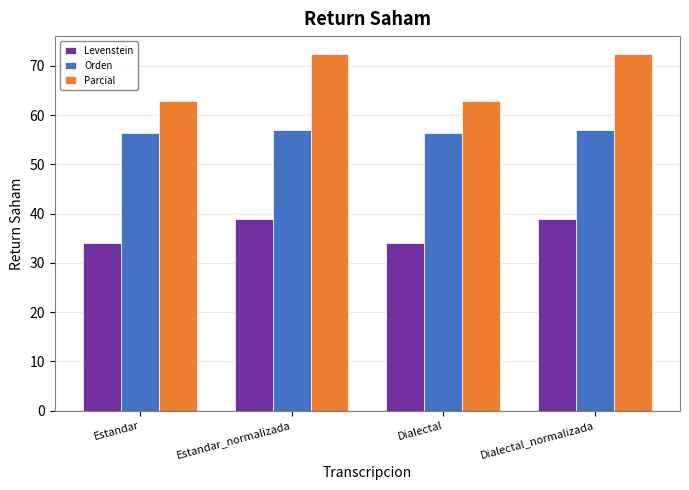

Is the value of Levenstein at Dialectal_normalizada greater than the value of Orden at Estandar?

No